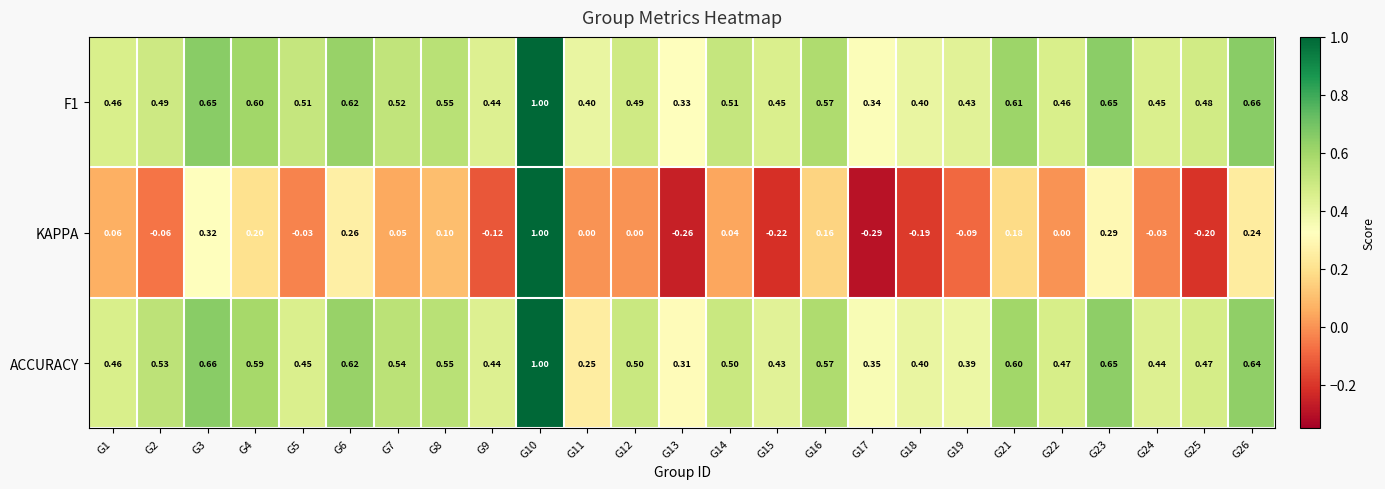

Between G23 and G26, which series saw the biggest shift?

KAPPA